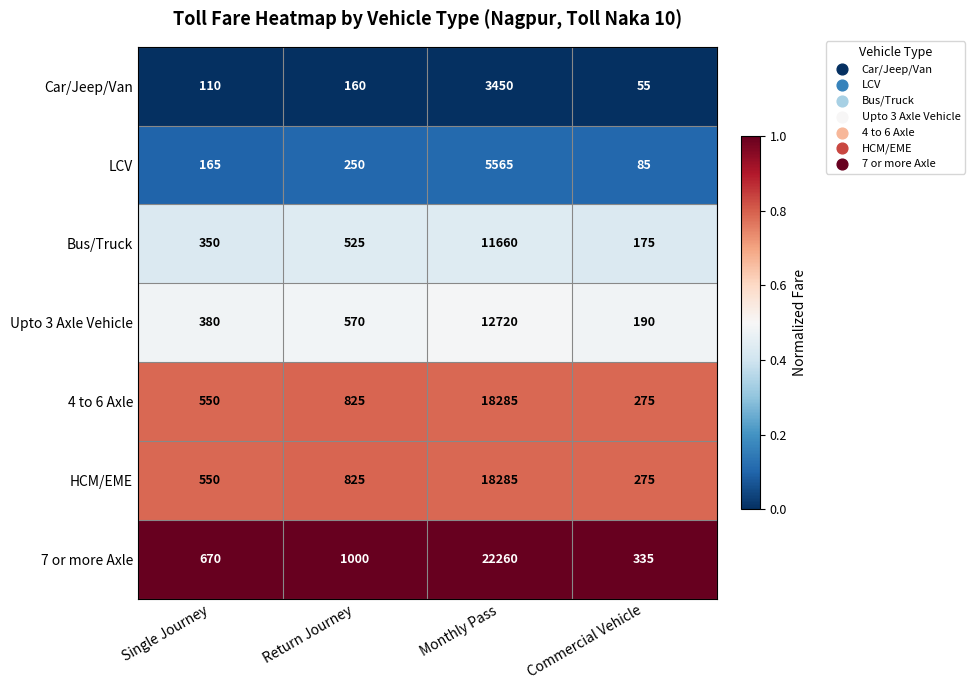

Is the value of 4 to 6 Axle at Monthly Pass greater than the value of Upto 3 Axle Vehicle at Monthly Pass?

Yes